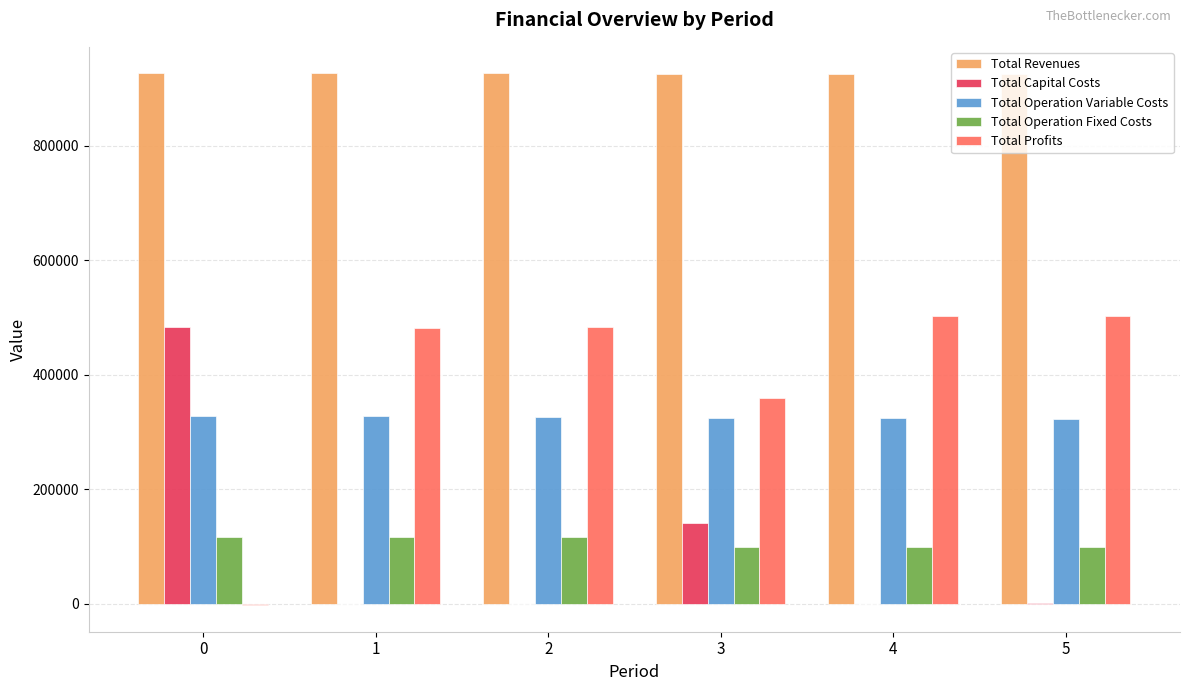

What is the total value across all series at 0?

1852810.7